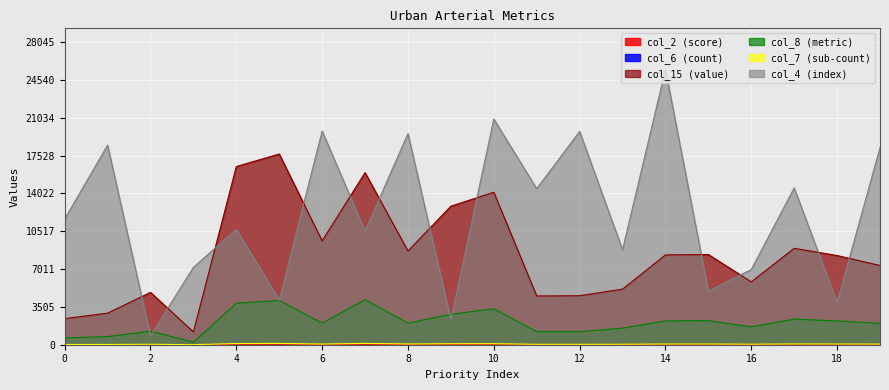

What is the maximum value shown in the chart?

25496.3